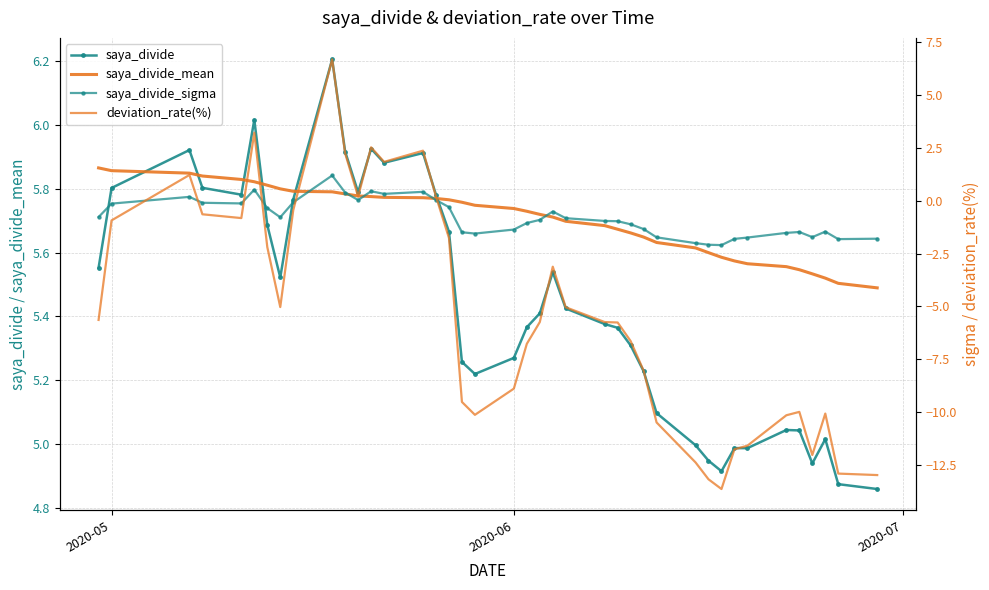

Count the number of data series in this chart.

4